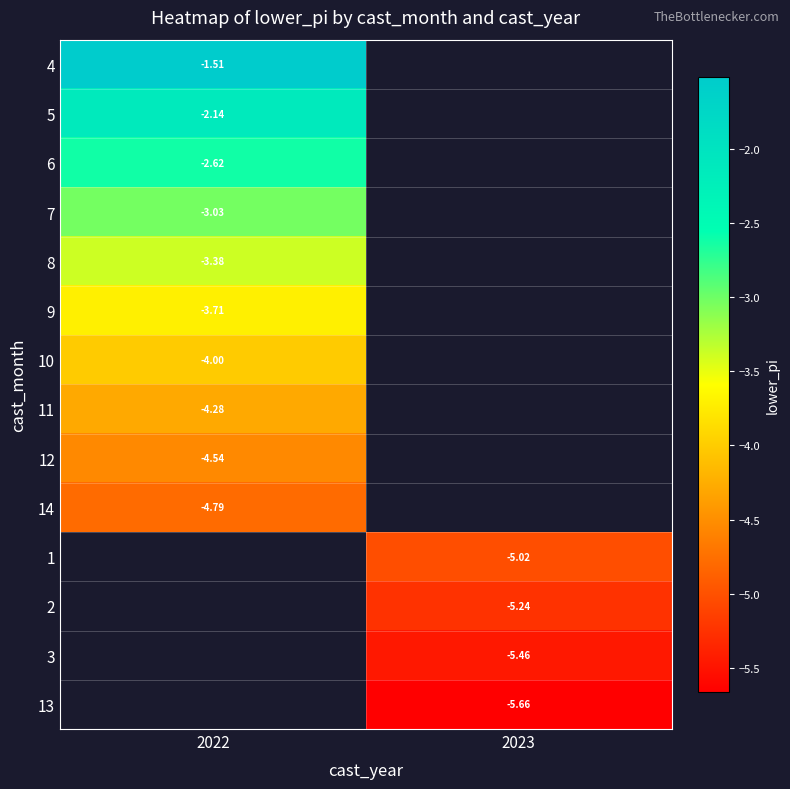

At how many categories does at least one series exceed -2?

1